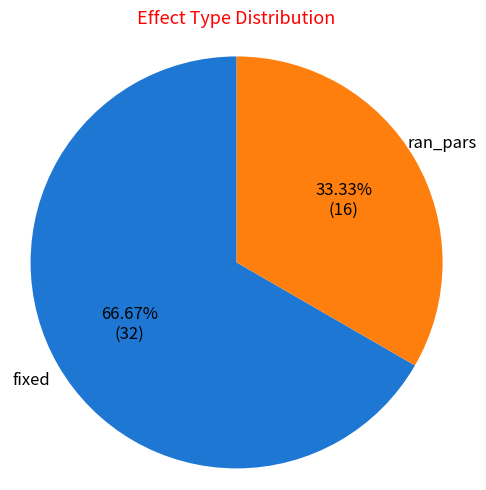

Rank the categories by value from highest to lowest.

fixed, ran_pars